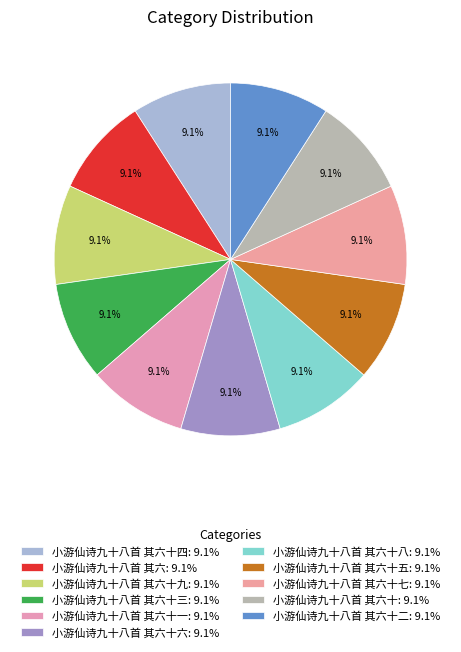

How many slices are in this pie chart?

11